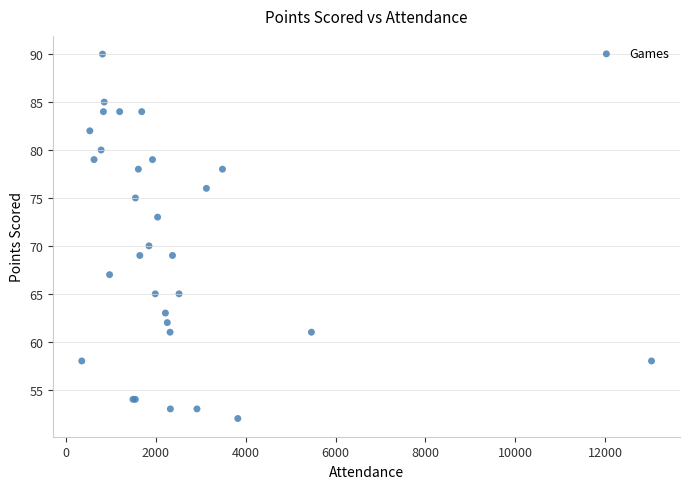

What Y value in the scatter plot is closest to 71?

70